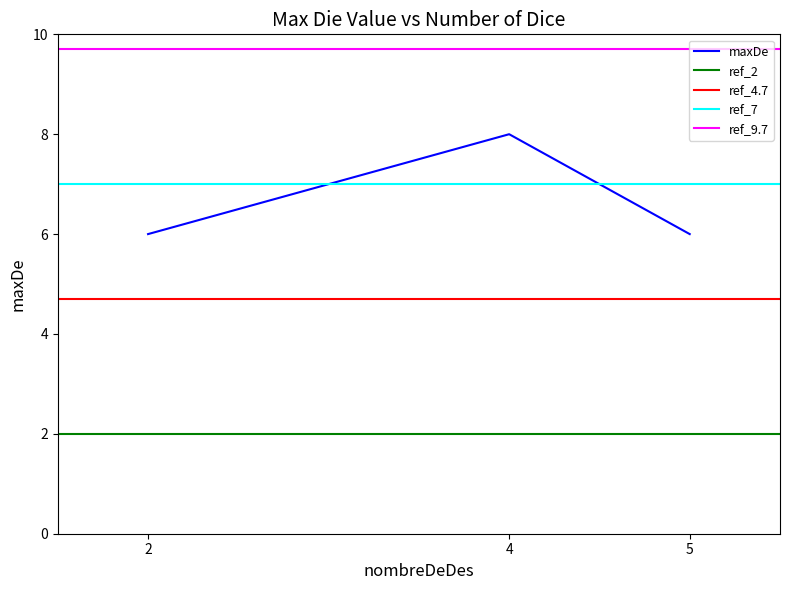

Rank the categories by value from highest to lowest.

4, 2, 5